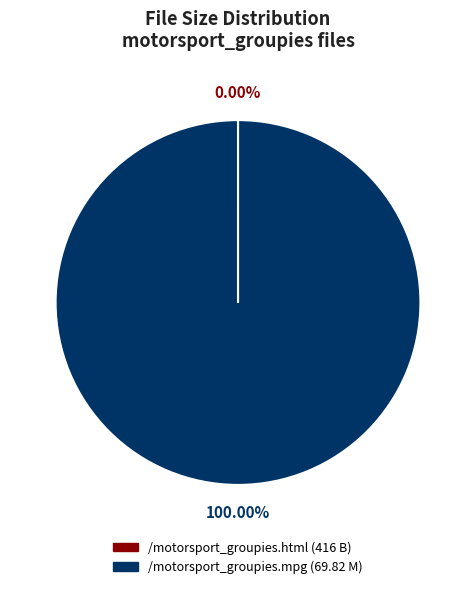

What is the majority slice?

/motorsport_groupies.mpg